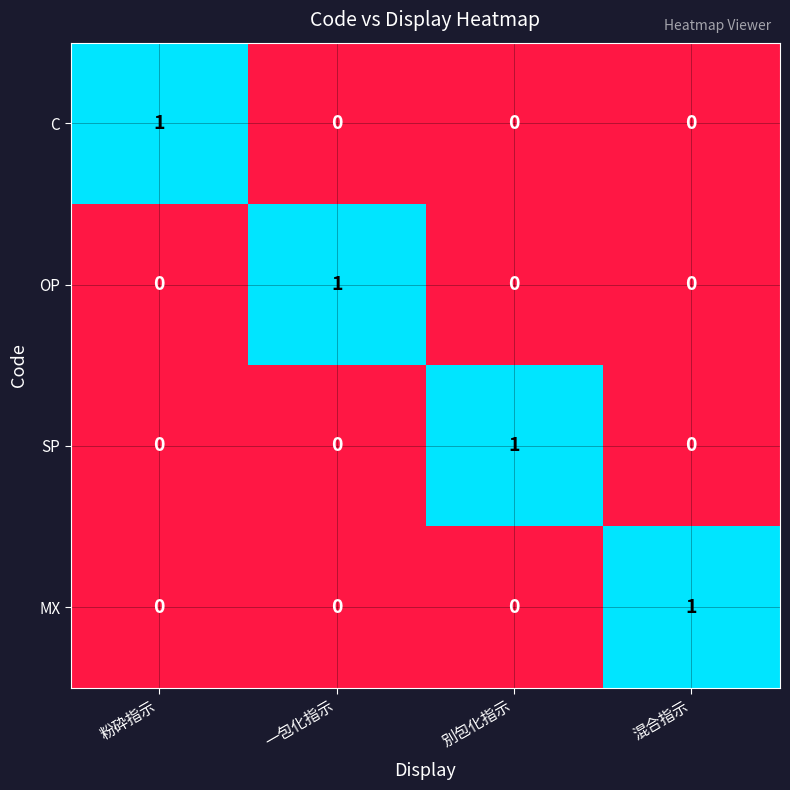

Count the C values in the range 0 to 1.

4